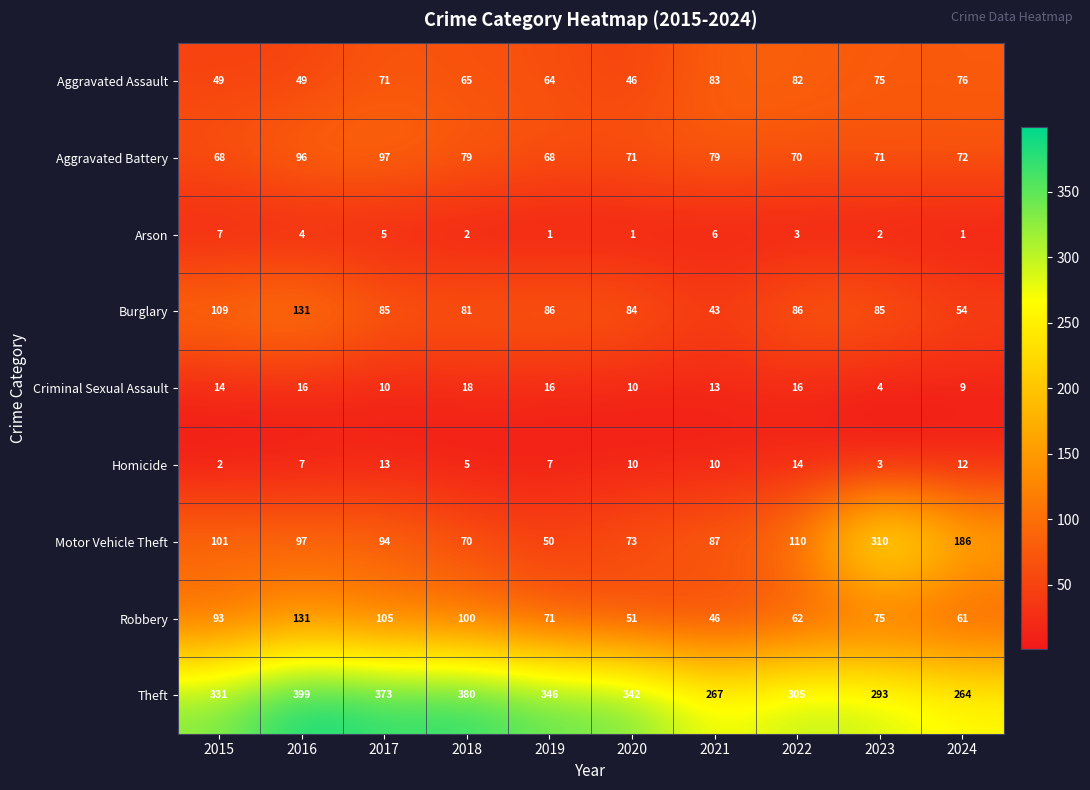

The Homicide series shows 3 at 2018. True or false?

False